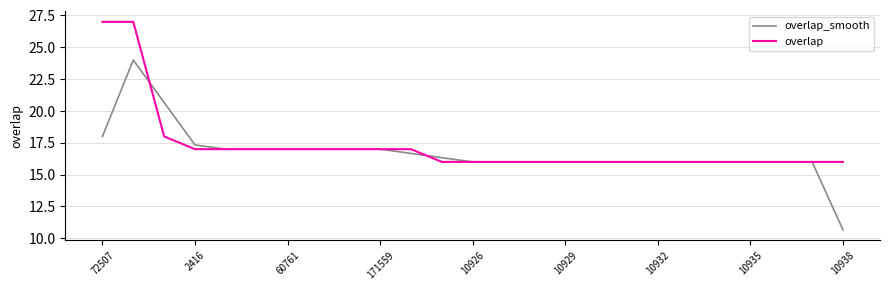

Which series has the largest range (max minus min)?

overlap_smooth